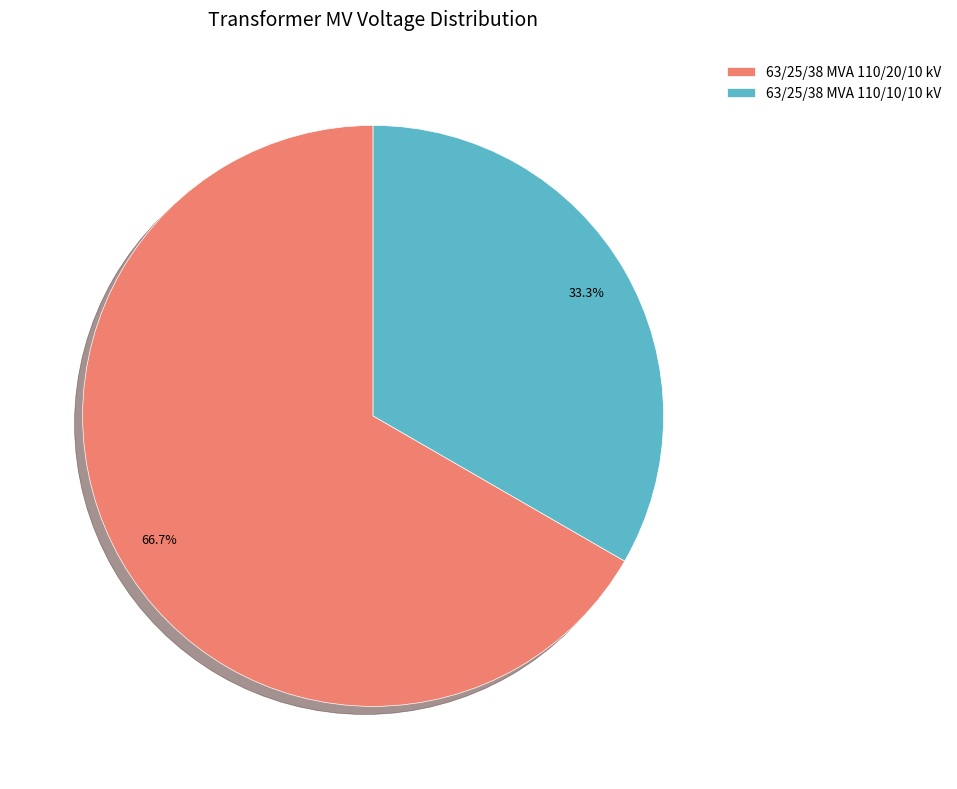

Is the sum of 63/25/38 MVA 110/10/10 kV and 63/25/38 MVA 110/20/10 kV greater than half?

Yes